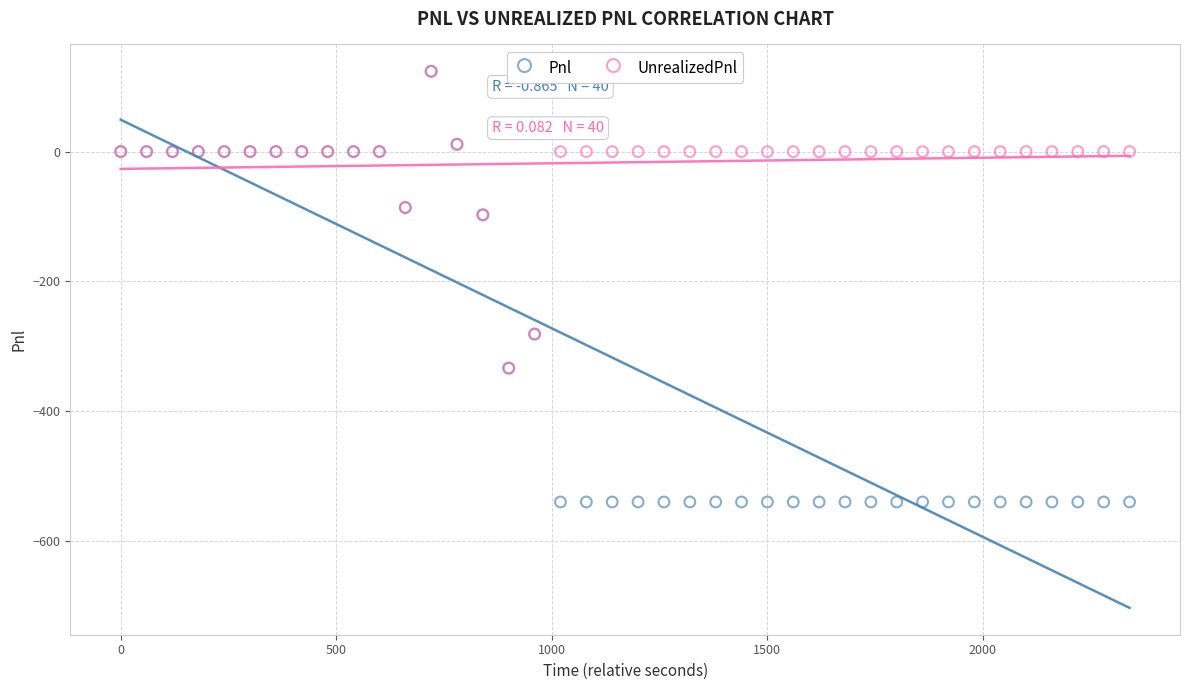

What are all the series names shown in the legend?

Pnl, UnrealizedPnl